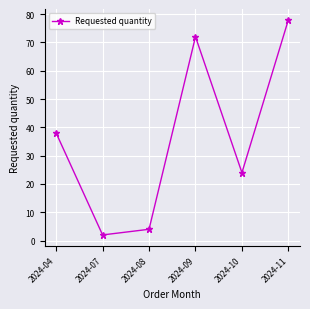

How many lines are shown in the chart?

1